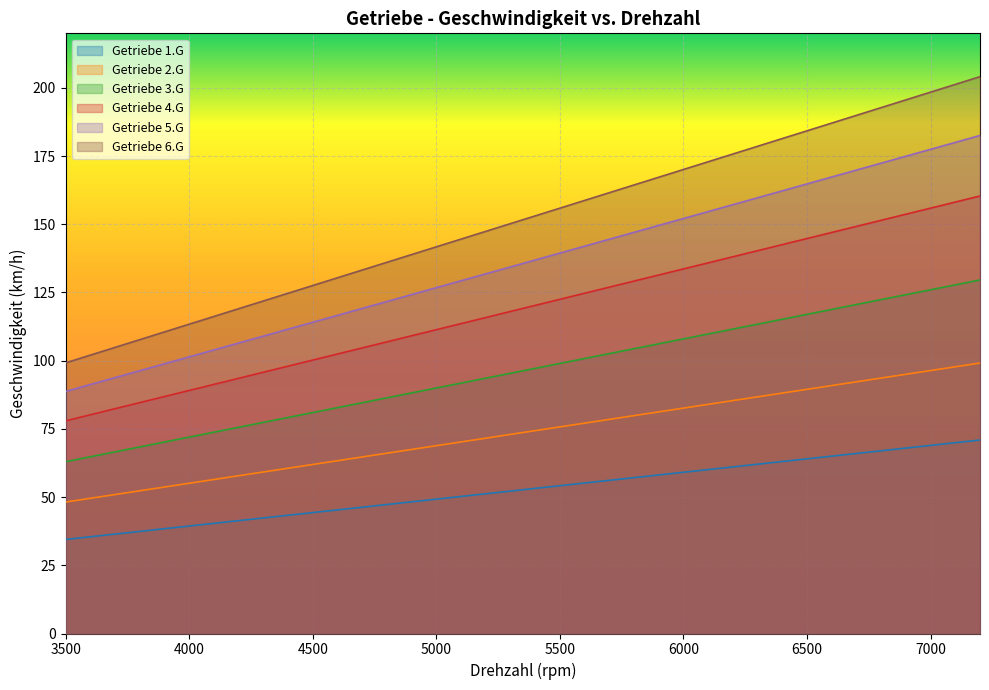

Between 5600 and 4500, which is larger?

5600